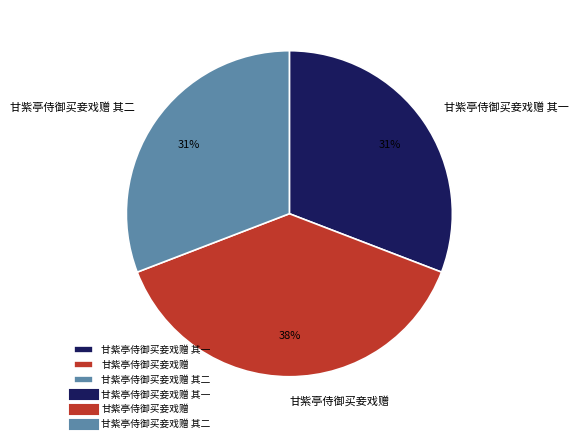

Between 甘紫亭侍御买妾戏赠 and 甘紫亭侍御买妾戏赠 其一, which is larger?

甘紫亭侍御买妾戏赠